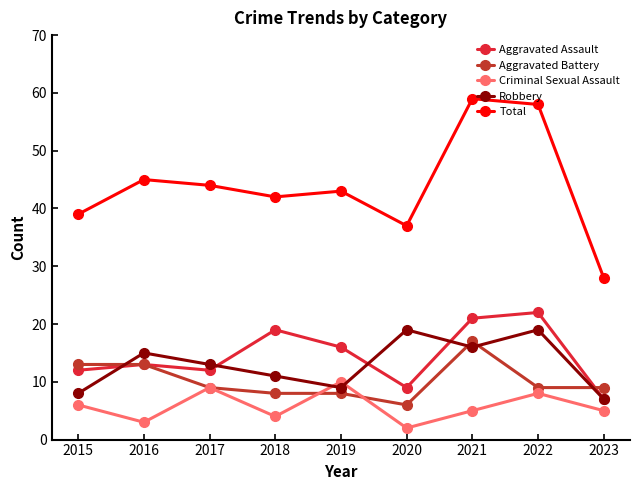

What is the spread (max minus min) of values at 2022?

50